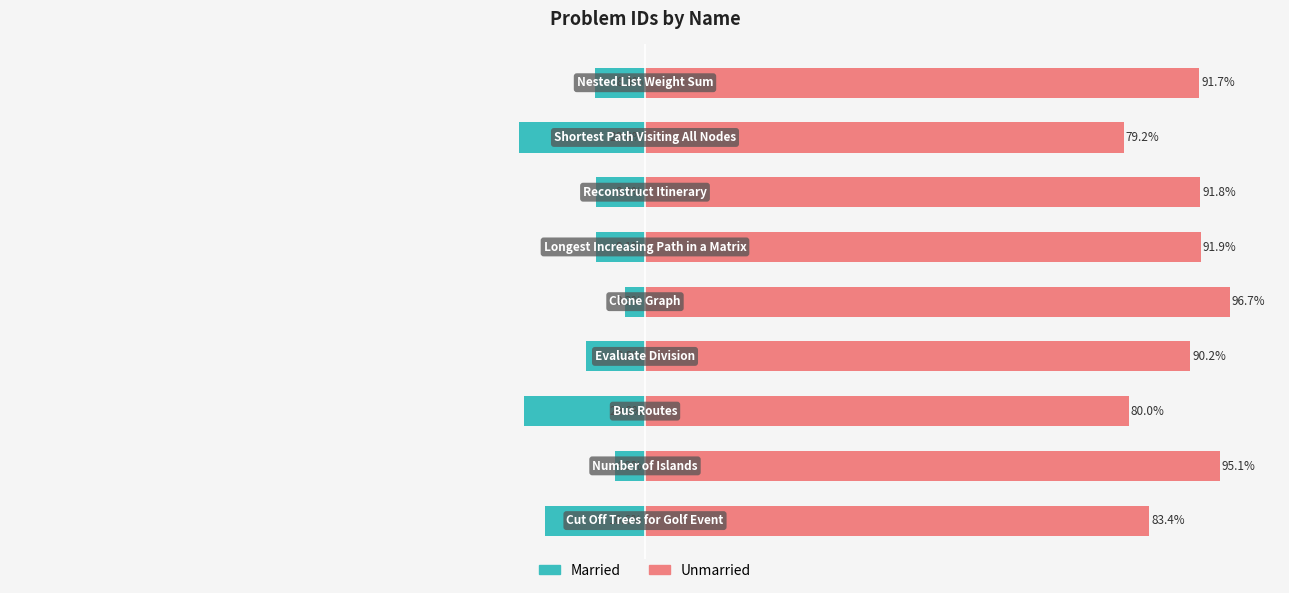

How many groups of bars are there?

9